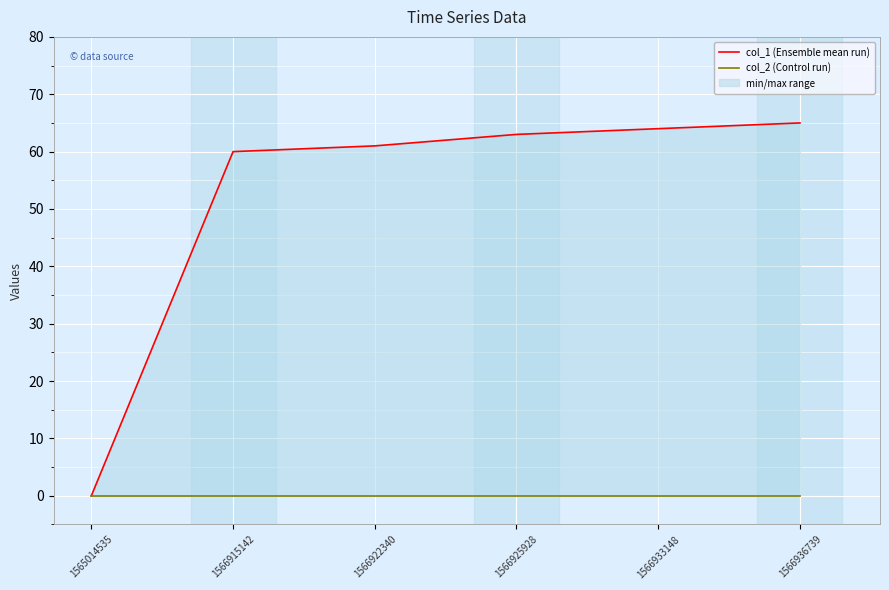

Which series has the largest total across all categories?

col_1 (Ensemble mean run)